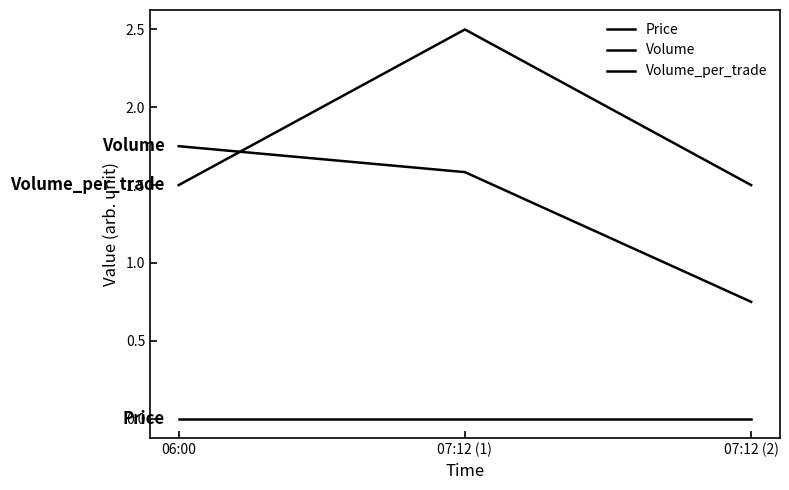

Does the chart display data point markers on the line(s)?

No